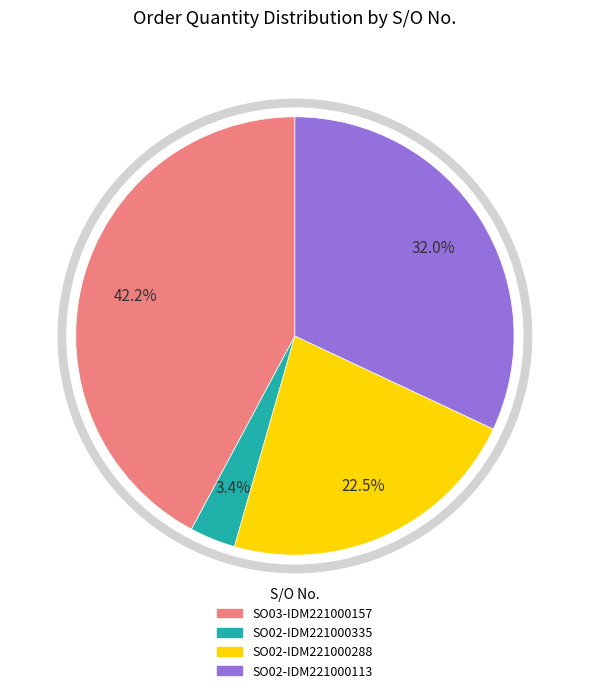

Is it true that SO02-IDM221000335 is 13% of the pie?

False